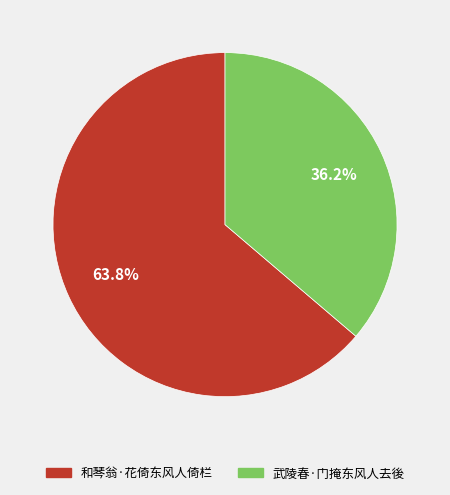

To the nearest percent, what is the difference between the 和琴翁·花倚东风人倚栏 and 武陵春·门掩东风人去後 slice percentages?

28%